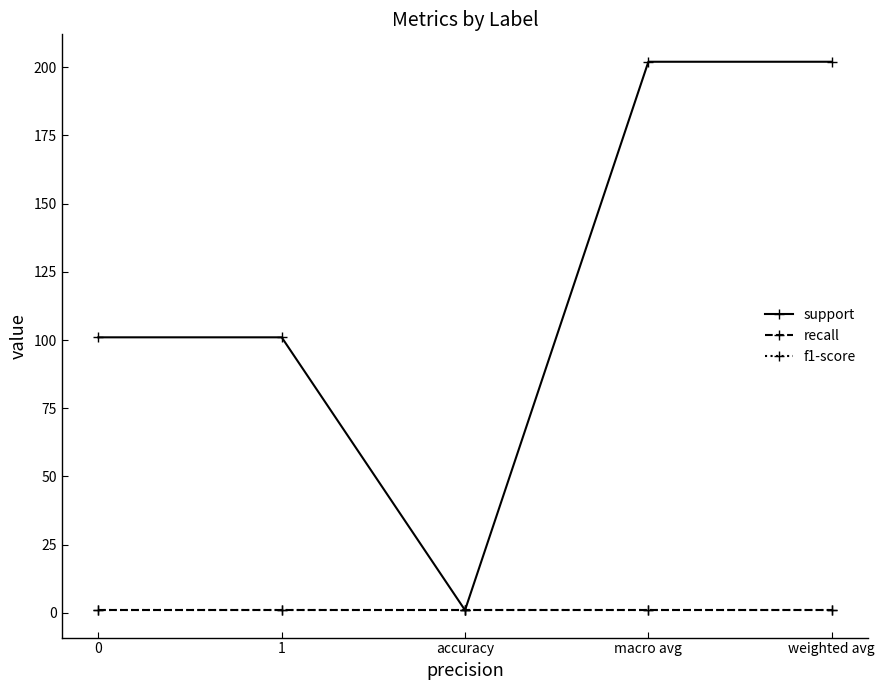

True or false: f1-score and recall intersect in this chart.

False